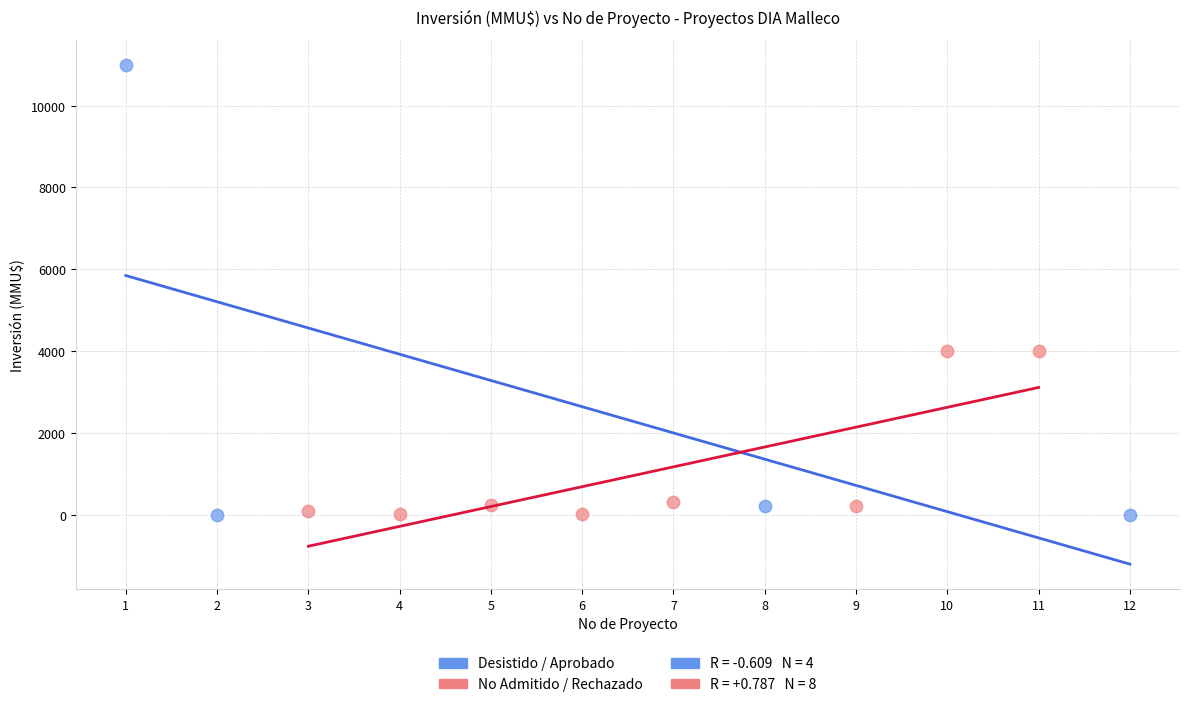

Which series has the widest spread of Y values?

Desistido / Aprobado